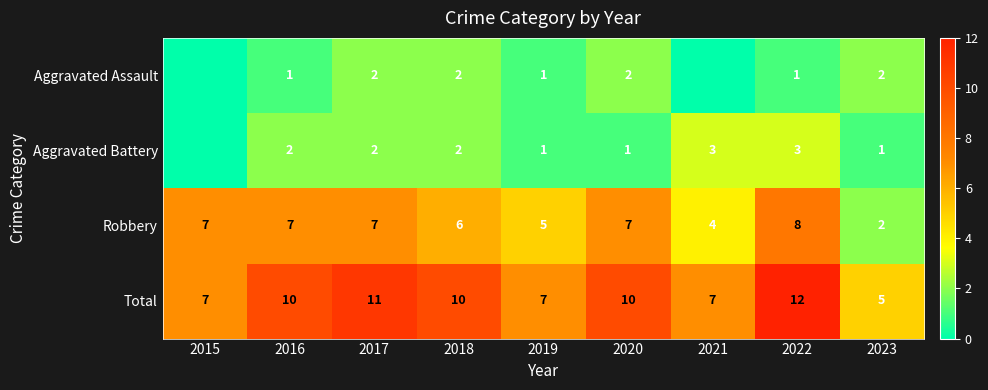

The value of Robbery at 2020 is 7. True or false?

True